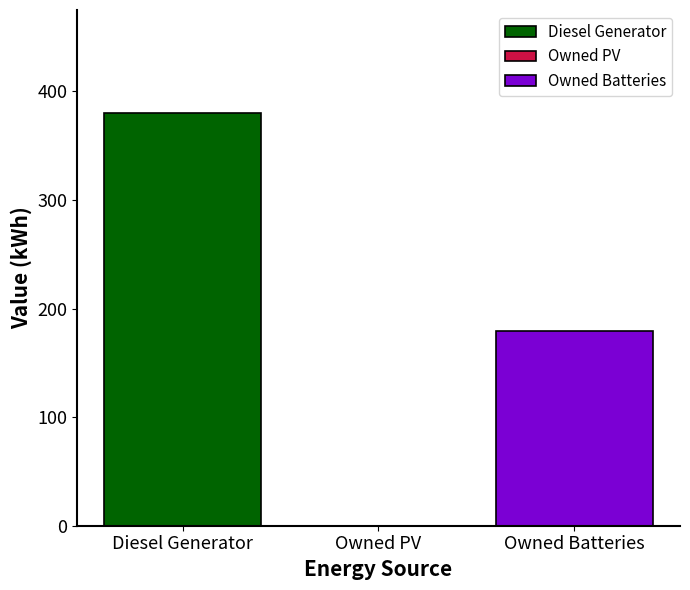

What is the greatest value displayed?

380